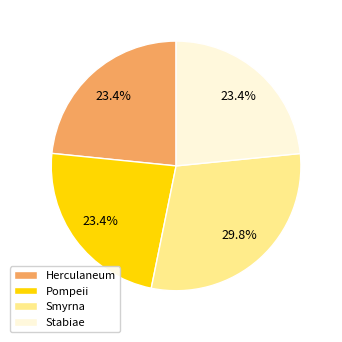

Is the sum of Herculaneum and Smyrna greater than half?

Yes